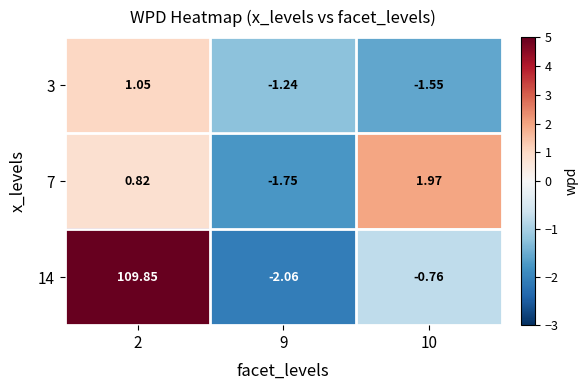

Is the value of 7 at 9 greater than the value of 3 at 9?

No